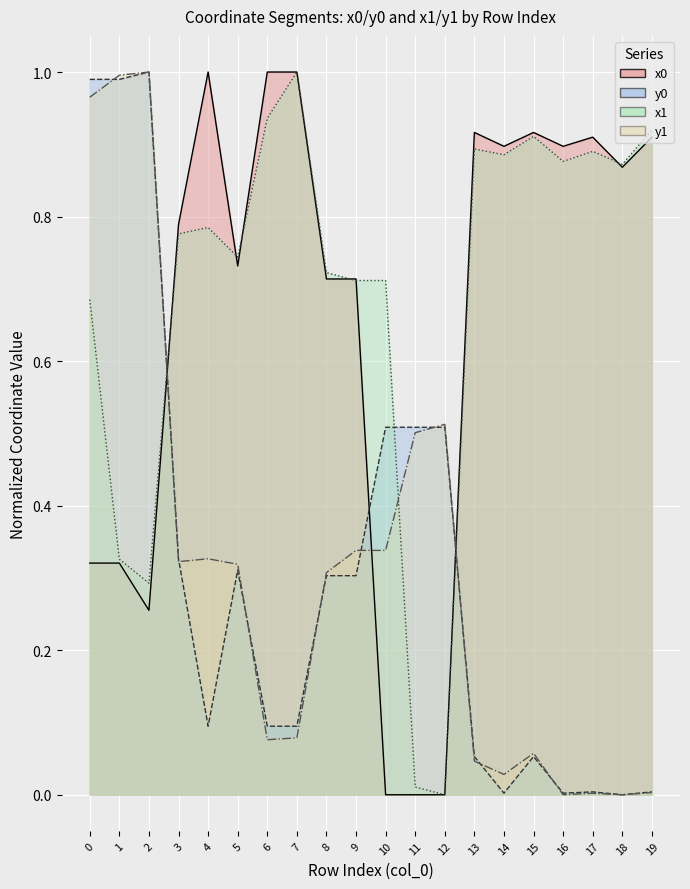

Where do x1 and x0 first cross each other?

2 and 3